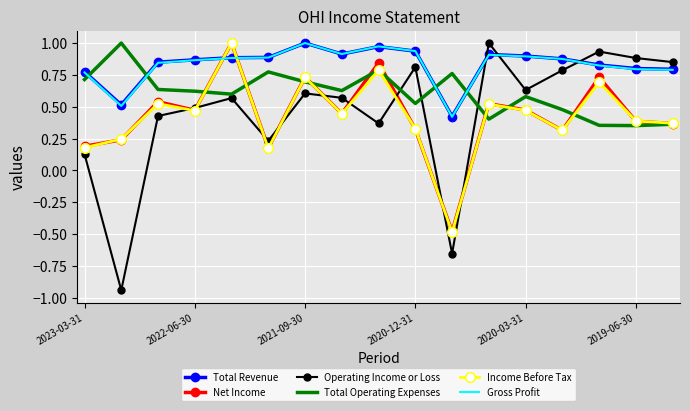

Which series has the largest range (max minus min)?

Operating Income or Loss